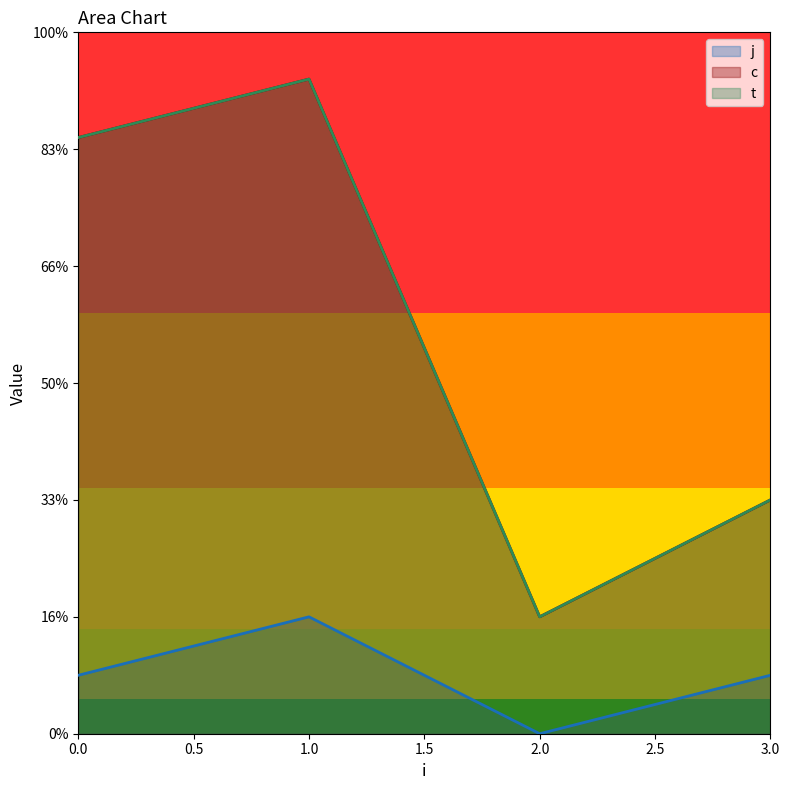

Rank the categories by t value from highest to lowest.

1, 0, 3, 2